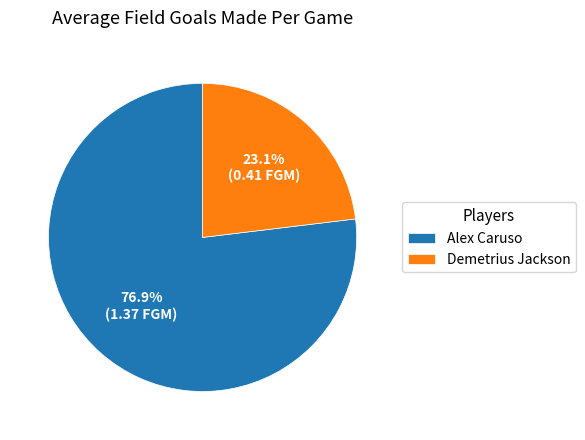

Which slice is the smallest?

Demetrius Jackson